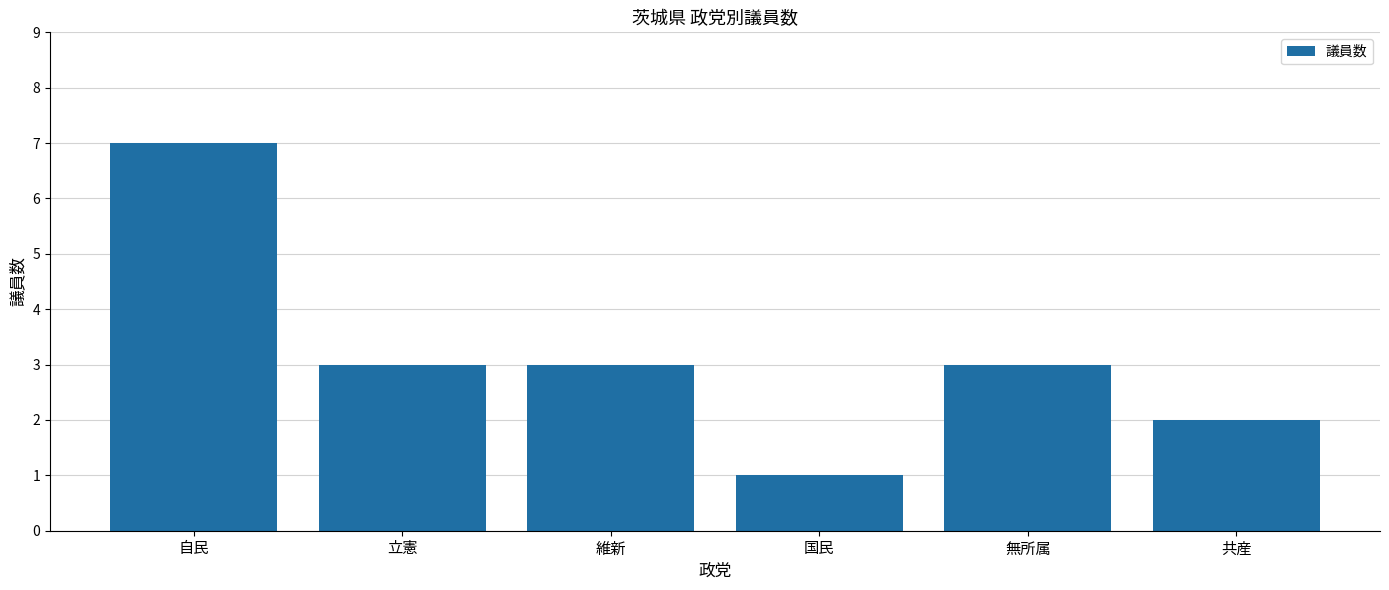

Where does the data first go above 3?

自民